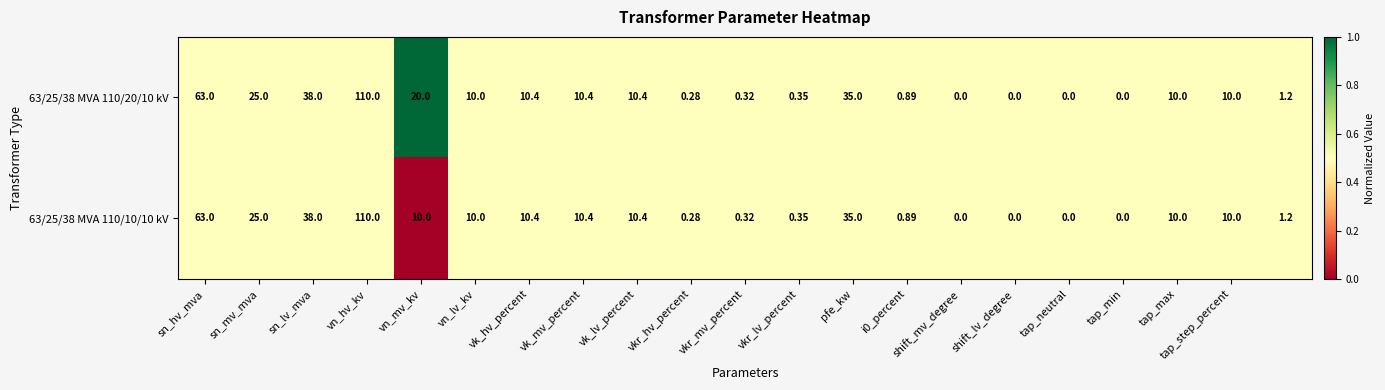

At which category is the sum across all series the highest?

vn_hv_kv